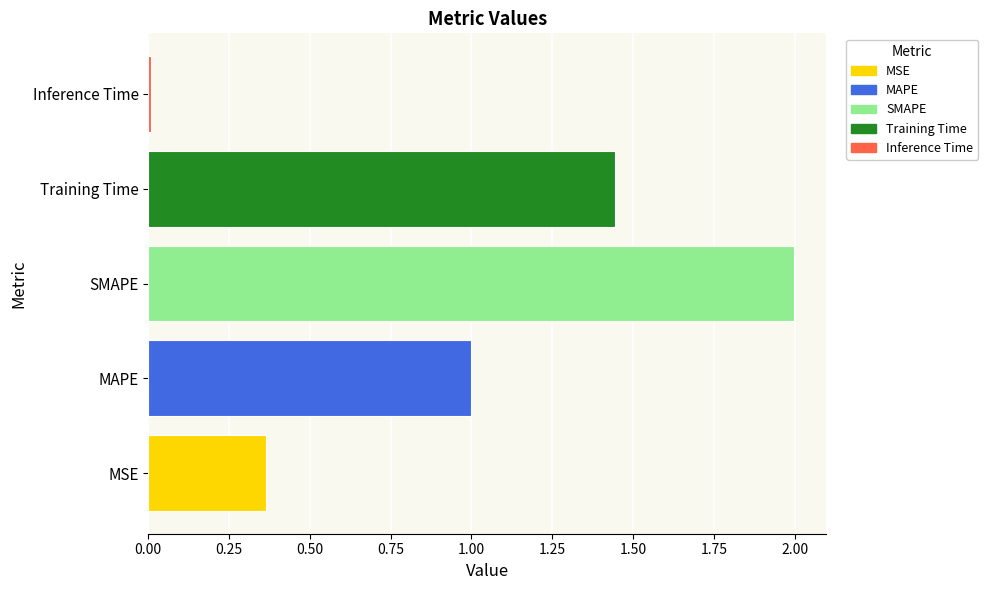

Which category has the highest value across all series?

SMAPE